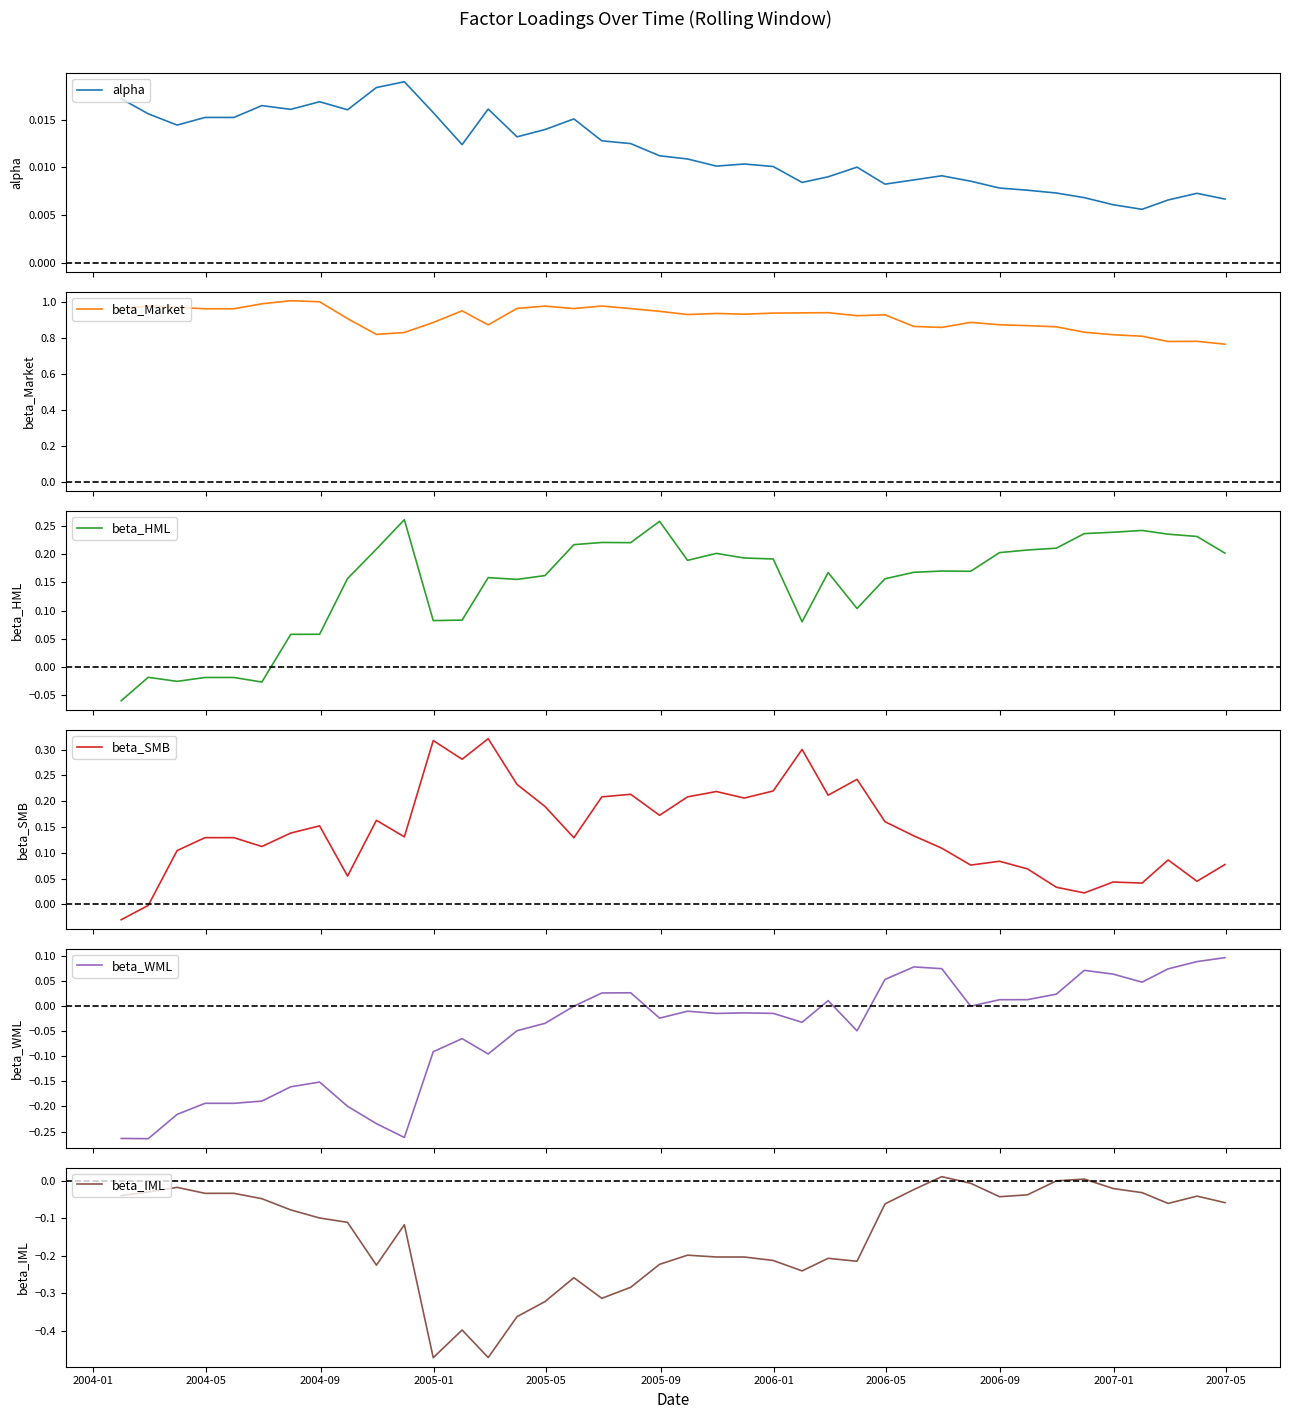

True or false: beta_HML has more than 2 points higher than both neighbors.

True